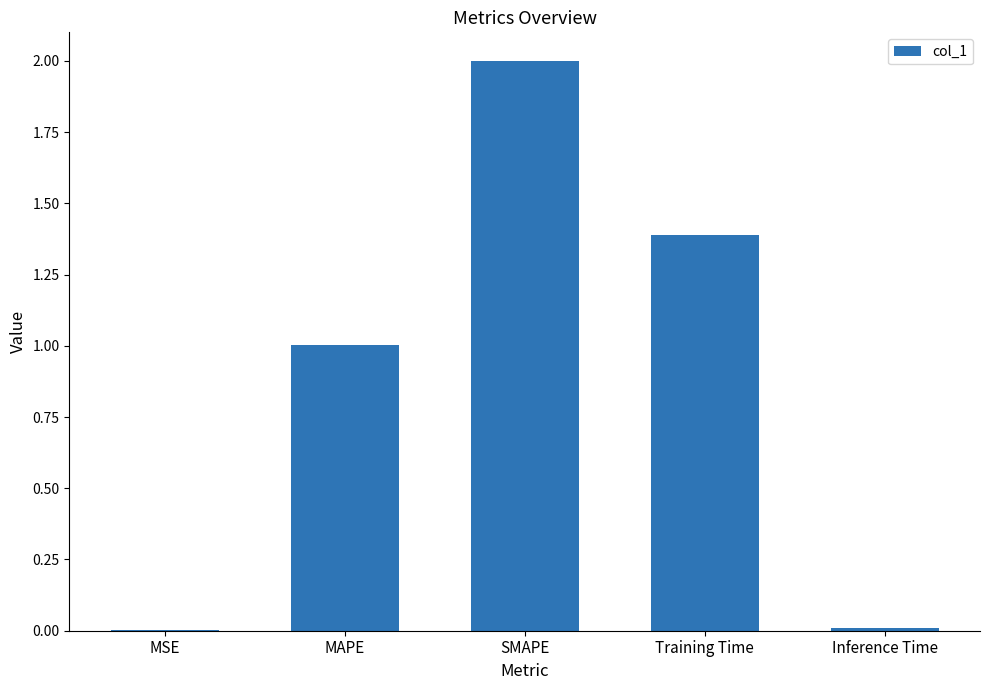

How many distinct data groups are displayed?

1